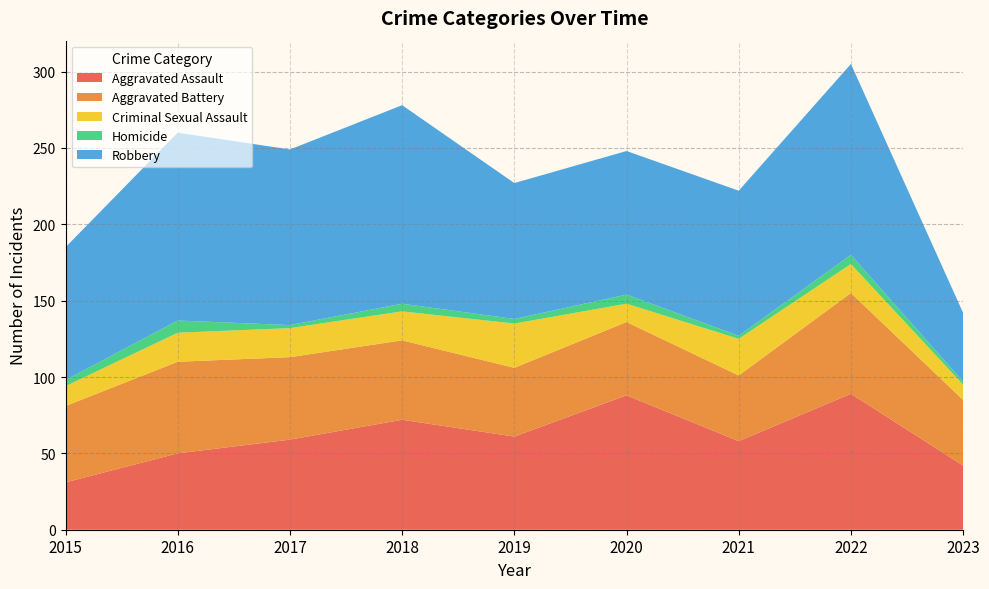

Reading left to right, extract all data points from this chart.

Aggravated Assault: 2015=31	2016=50	2017=59	2018=72	2019=61	2020=88	2021=58	2022=89	2023=42
Aggravated Battery: 2015=50	2016=60	2017=54	2018=52	2019=45	2020=48	2021=43	2022=66	2023=43
Criminal Sexual Assault: 2015=13	2016=19	2017=19	2018=19	2019=29	2020=12	2021=24	2022=19	2023=10
Homicide: 2015=4	2016=8	2017=2	2018=5	2019=3	2020=6	2021=2	2022=6	2023=2
Robbery: 2015=87	2016=123	2017=115	2018=130	2019=89	2020=94	2021=95	2022=125	2023=45